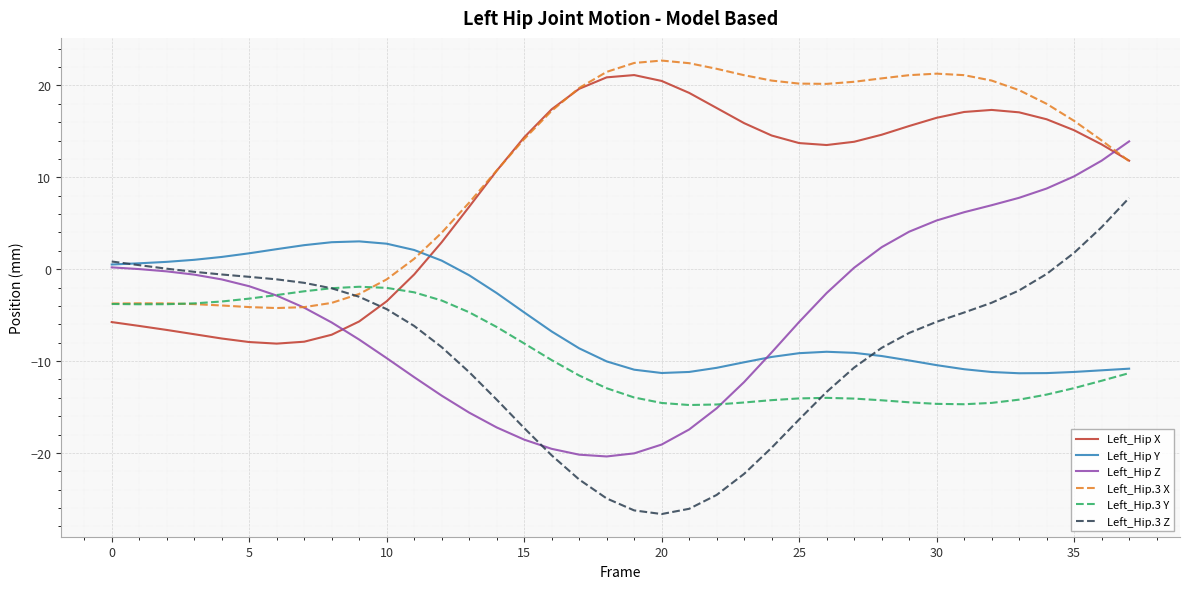

Which series ends up on top after the final intersection of Left_Hip Y and Left_Hip.3 X?

Left_Hip.3 X